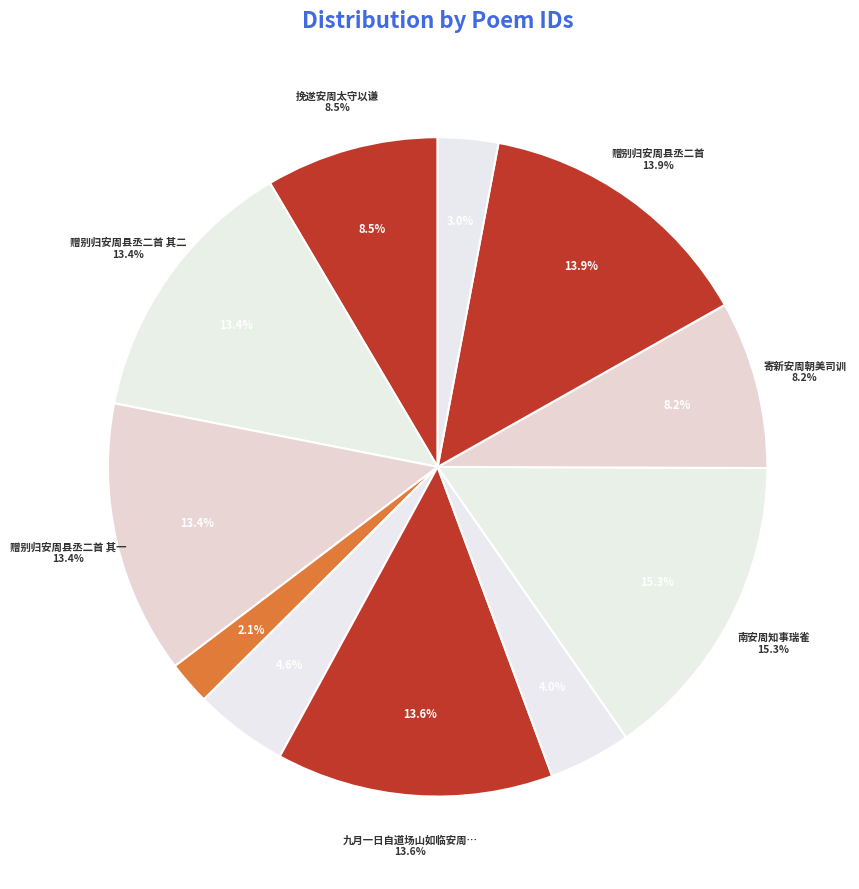

True or false: 寄周居安·周郎辞气带烟霞 accounts for 1% of the total.

False